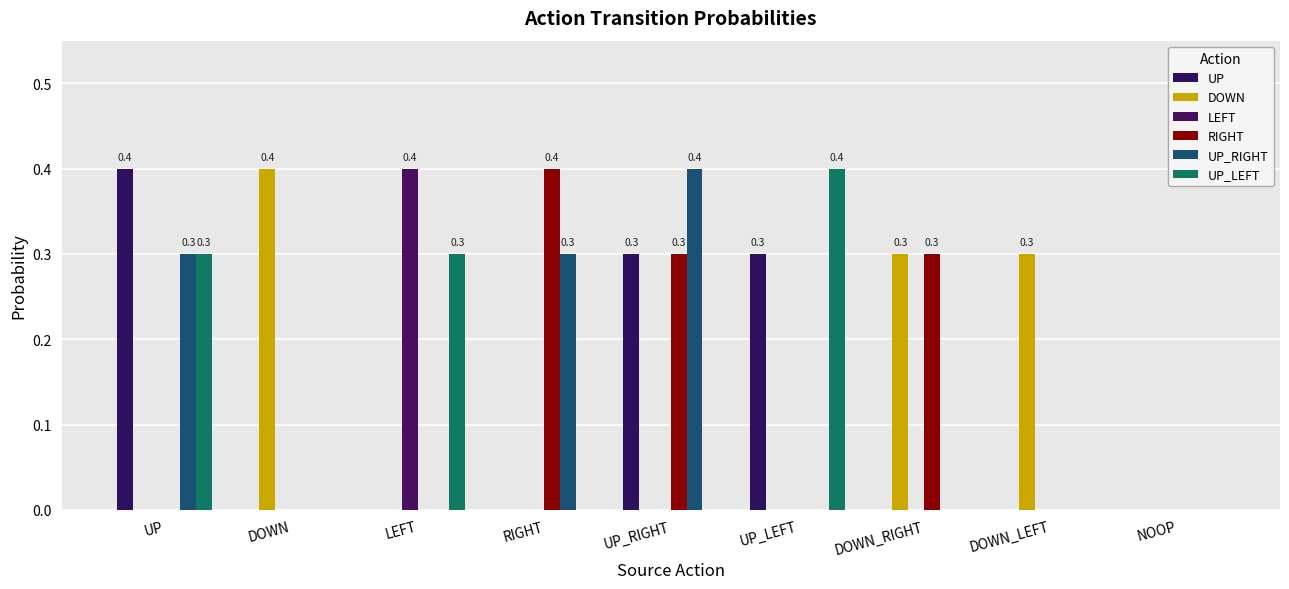

Is the value of DOWN at DOWN_RIGHT greater than the value of UP_RIGHT at NOOP?

Yes